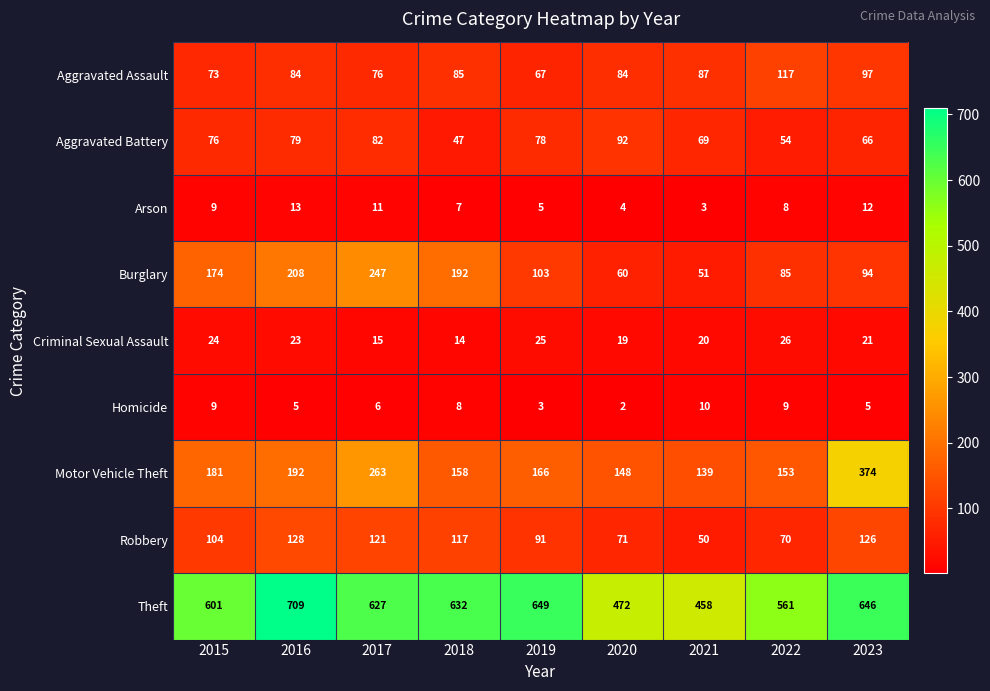

Where is Aggravated Battery nearest to the value 69?

2021